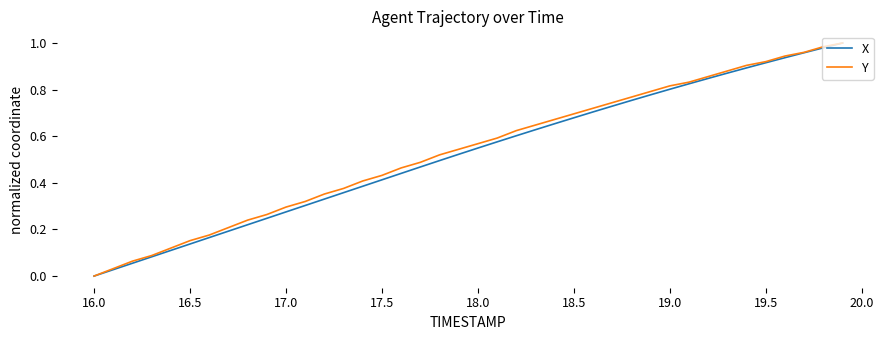

Does the chart have visible grid lines?

No